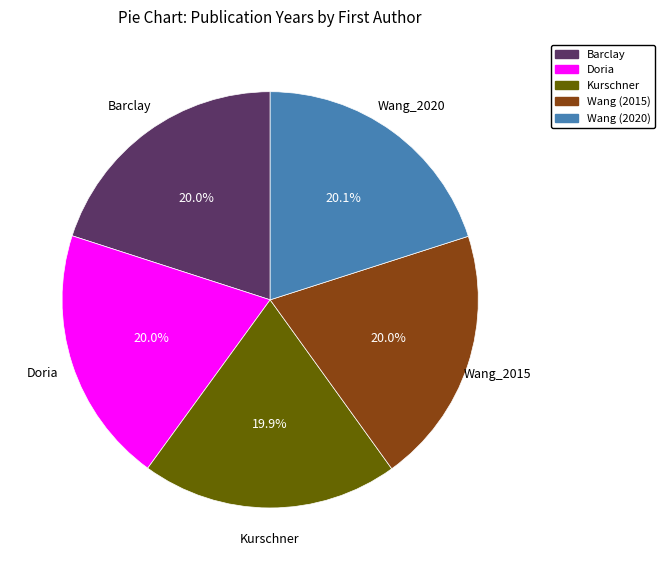

Is there a majority slice in this chart?

No